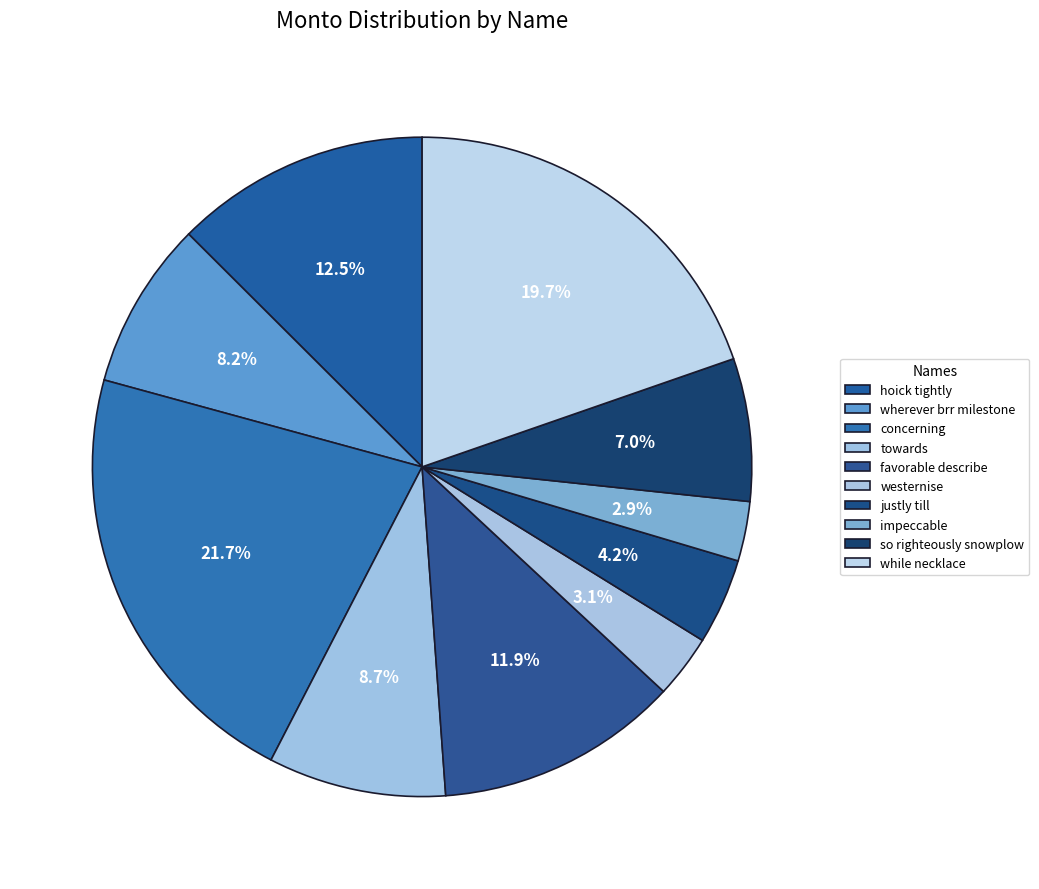

How many segments does this pie chart have?

10